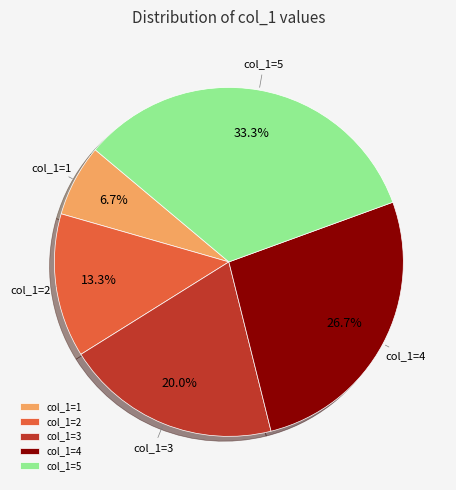

Combined, do col_1=1 and col_1=4 account for over 50%?

No